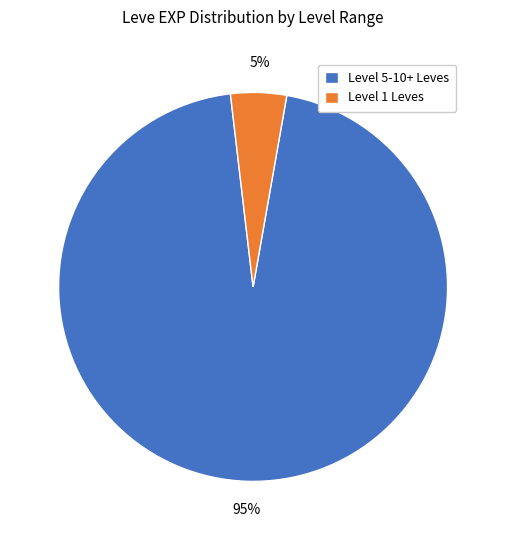

Which slice is the largest?

Level 5-10+ Leves